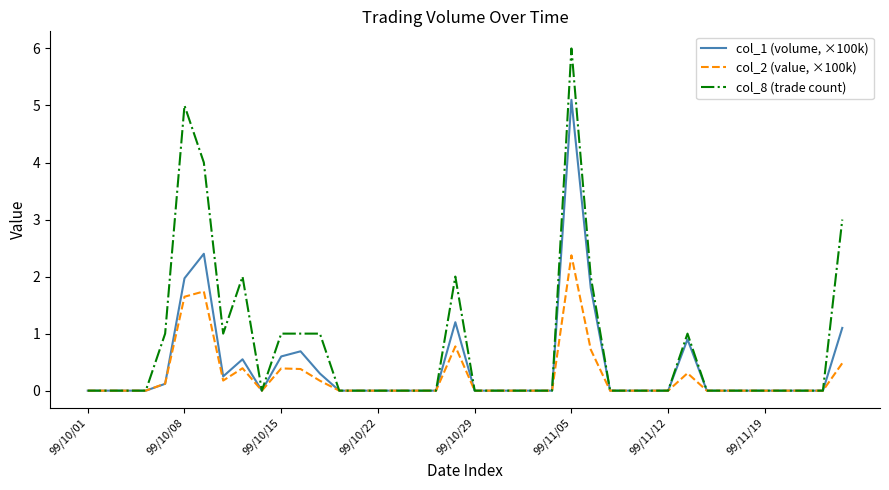

Rank the series by their maximum value, from lowest to highest.

col_2 (value, ×100k), col_1 (volume, ×100k), col_8 (trade count)